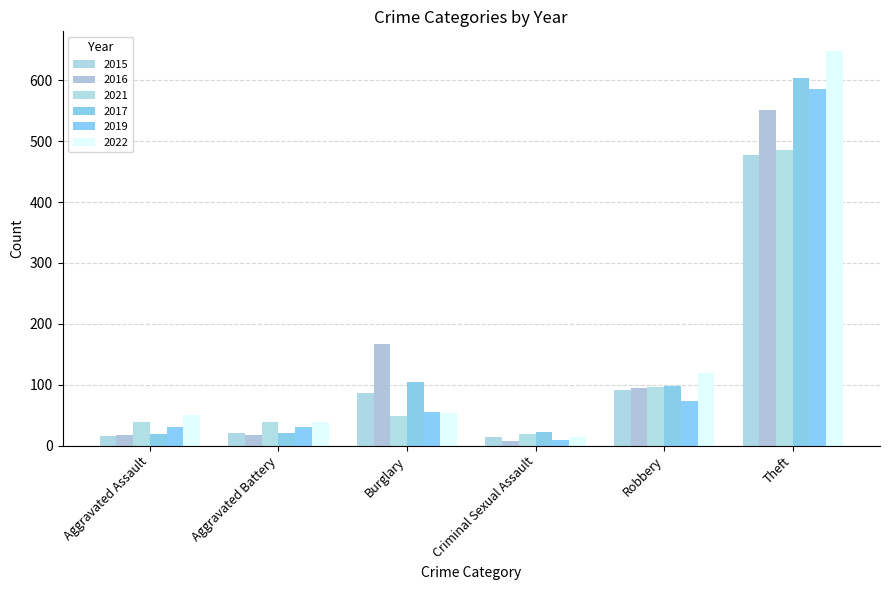

At Burglary, list the series in order from smallest to largest.

2021, 2022, 2019, 2015, 2017, 2016